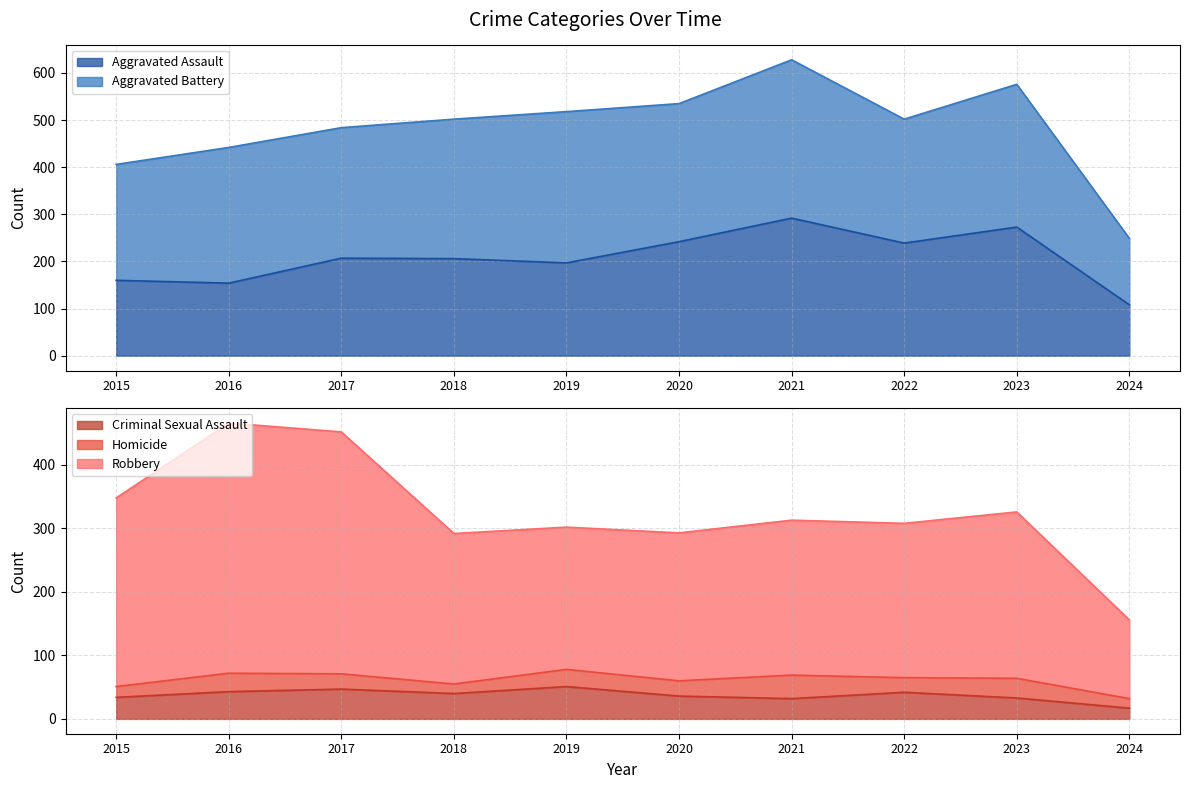

What is the spread (max minus min) of values at 2015?

314